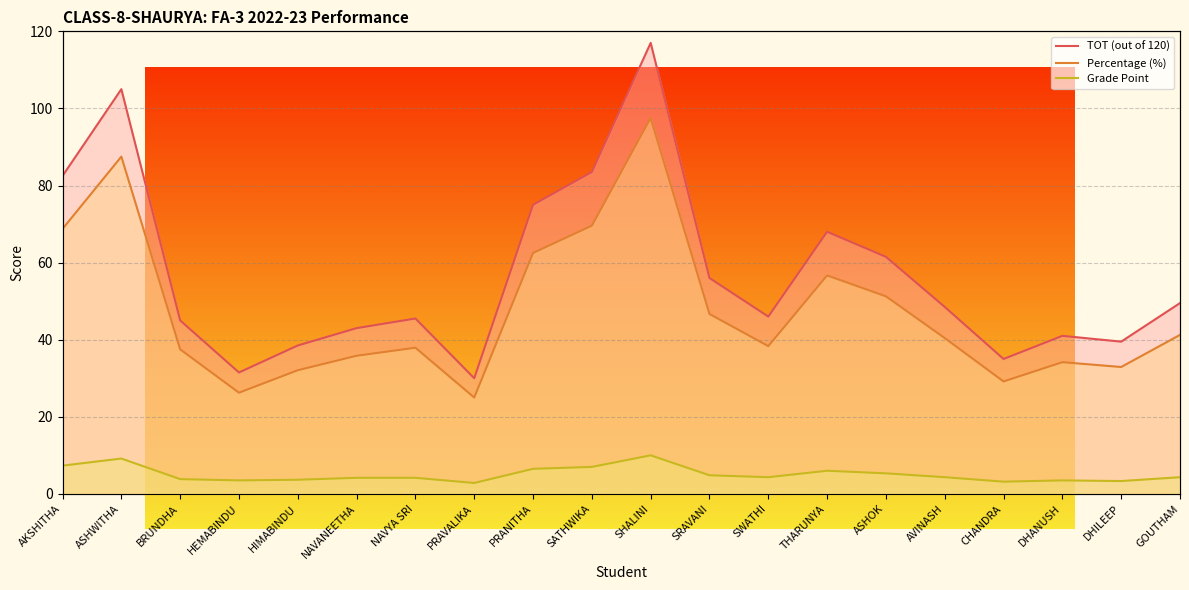

What is the label of the 20th point from the right?

AKSHITHA